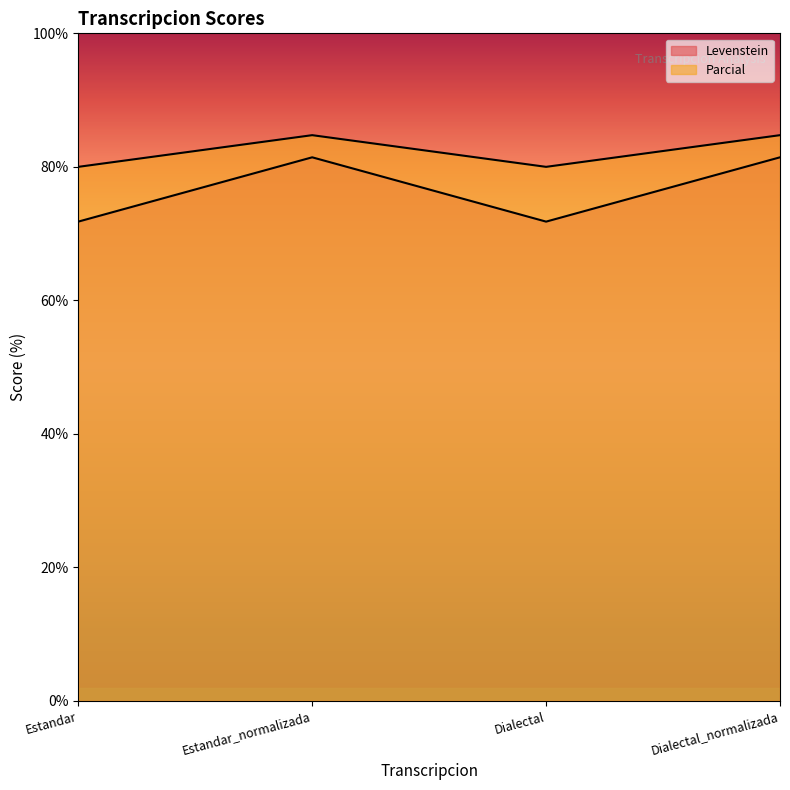

Reading left to right, what are all the values shown in this chart?

Levenstein: 71.8	81.4	71.8	81.4
Parcial: 80.0	84.7	80.0	84.7